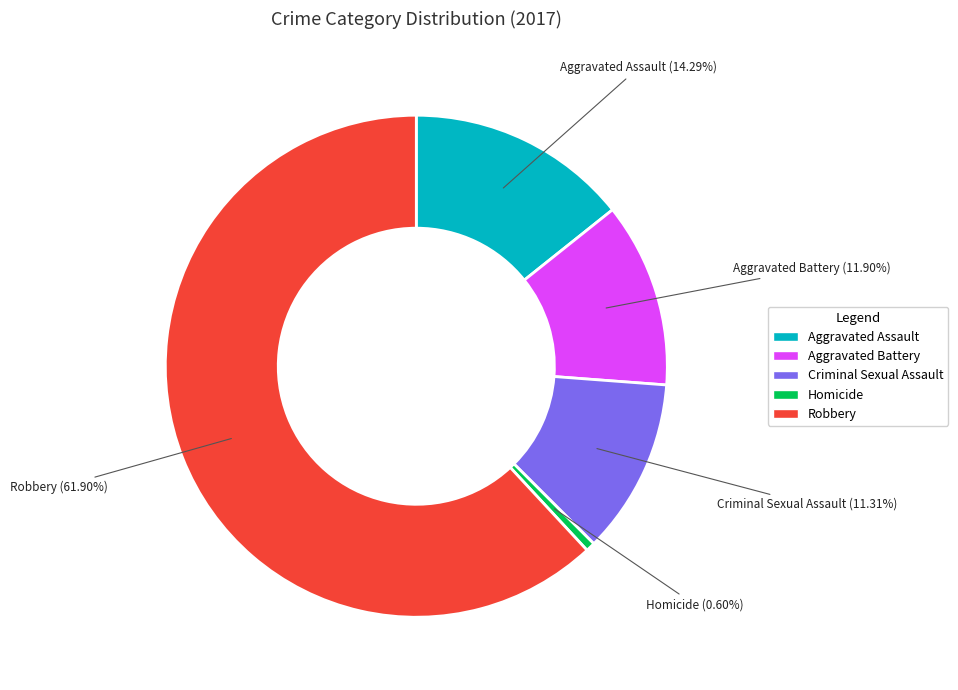

Which has a higher value, Aggravated Assault or Aggravated Battery?

Aggravated Assault